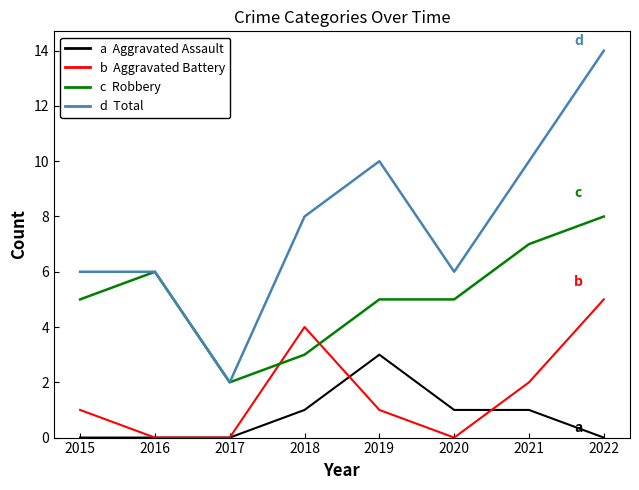

What is the maximum value shown in the chart?

14